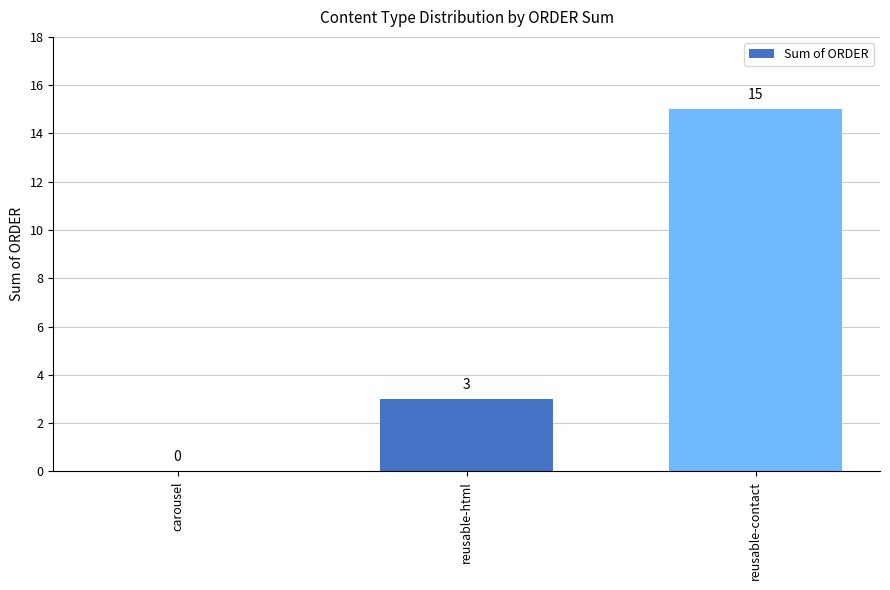

What is the change in value from carousel to reusable-contact?

+15